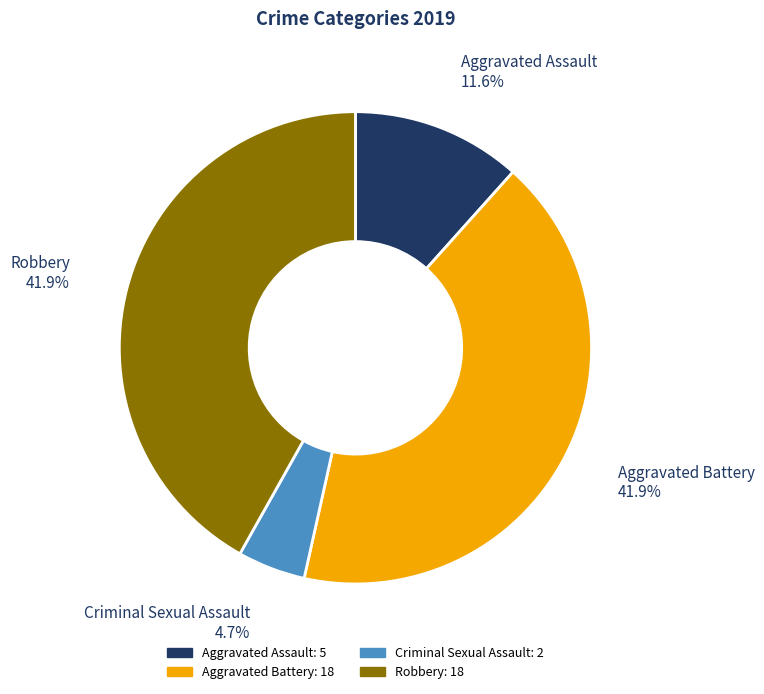

What percentage is NOT represented by Aggravated Assault?

88.4%